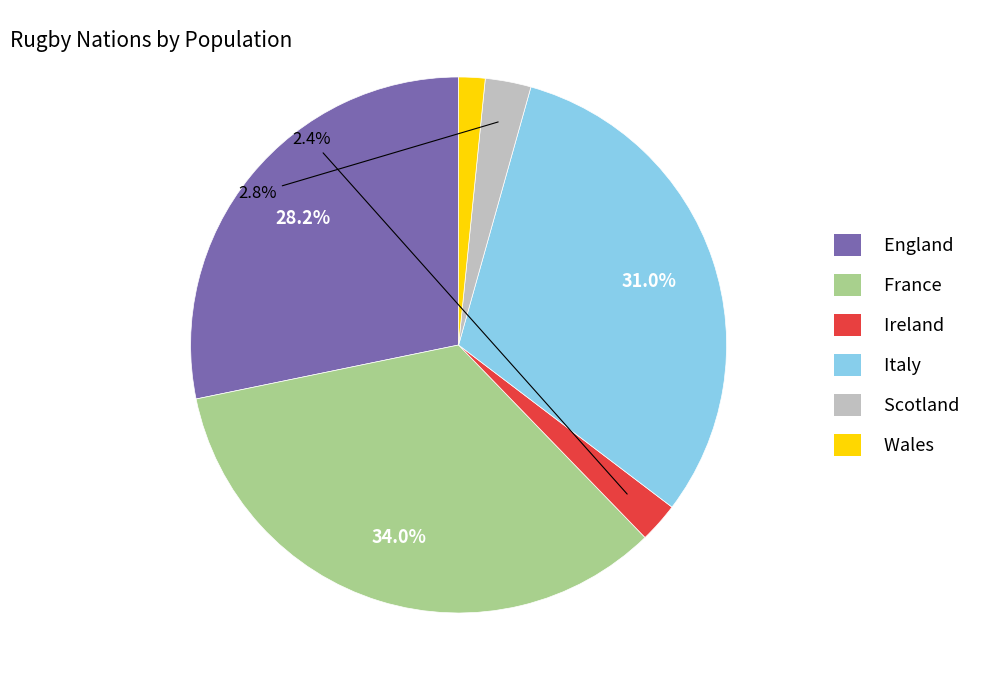

Which slice is the smallest?

Wales